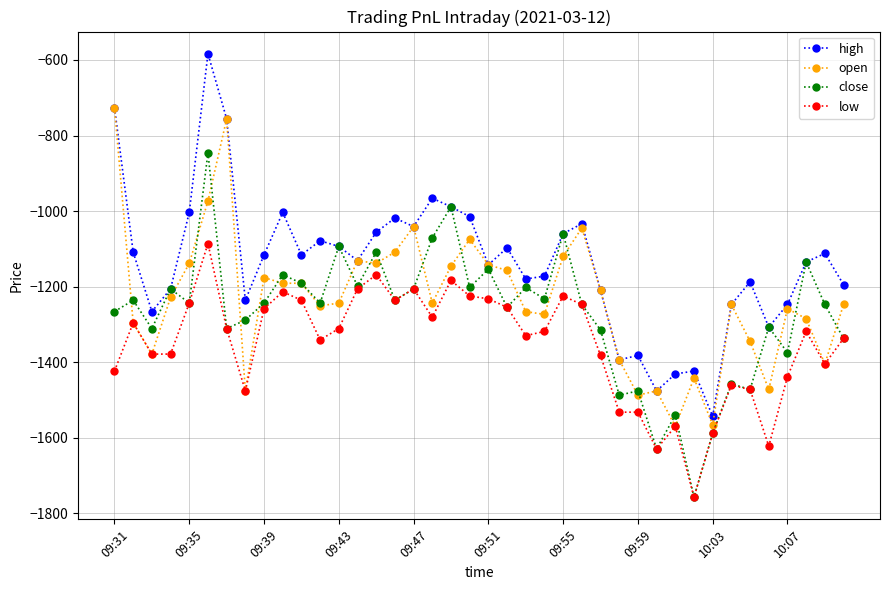

What is the maximum value shown in the chart?

-583.5